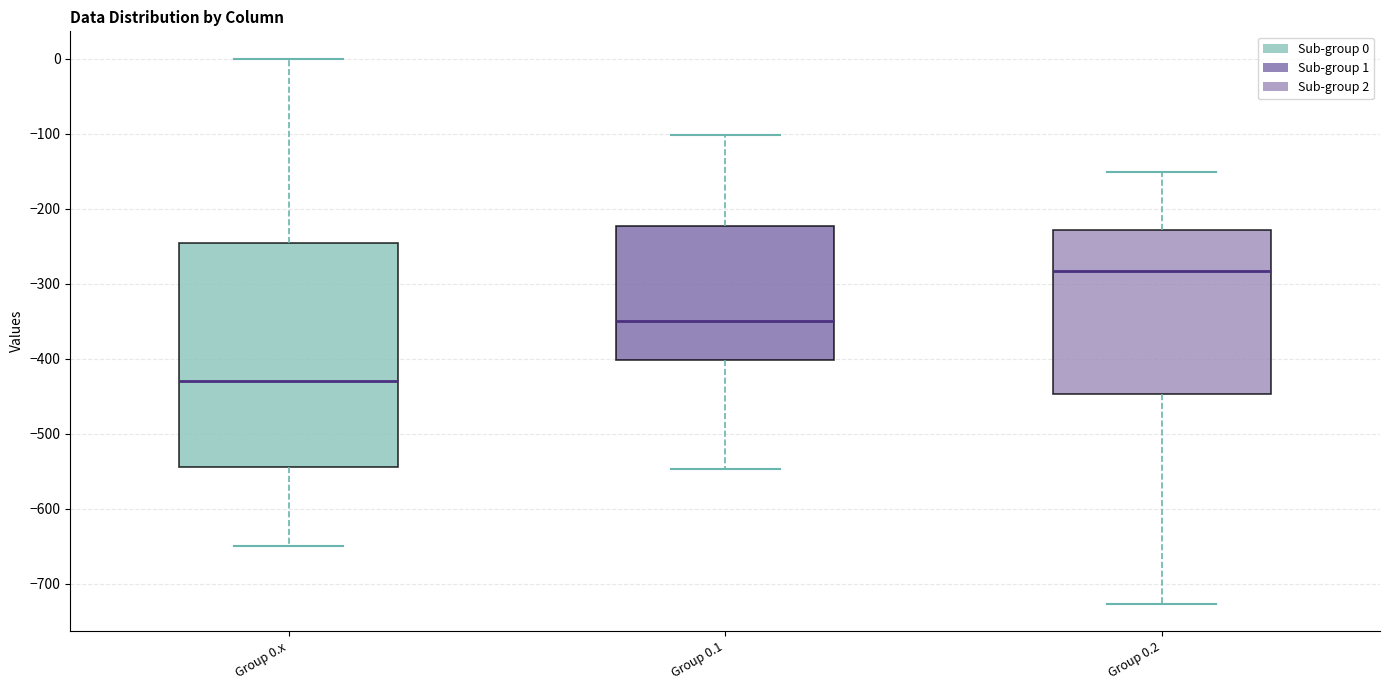

Which box is the tallest, from its lower edge to its upper edge?

Group 0.x